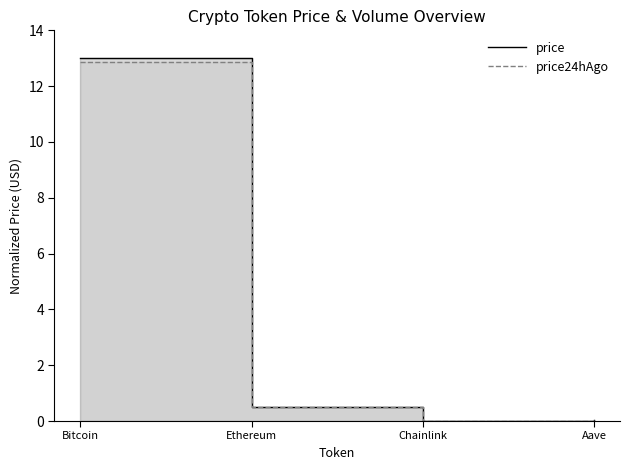

How many categories are shown in the chart?

4